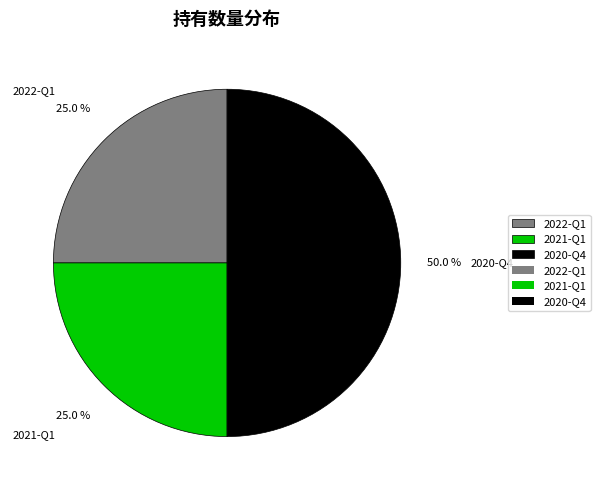

Between 2022-Q1 and 2020-Q4, which is larger?

2020-Q4